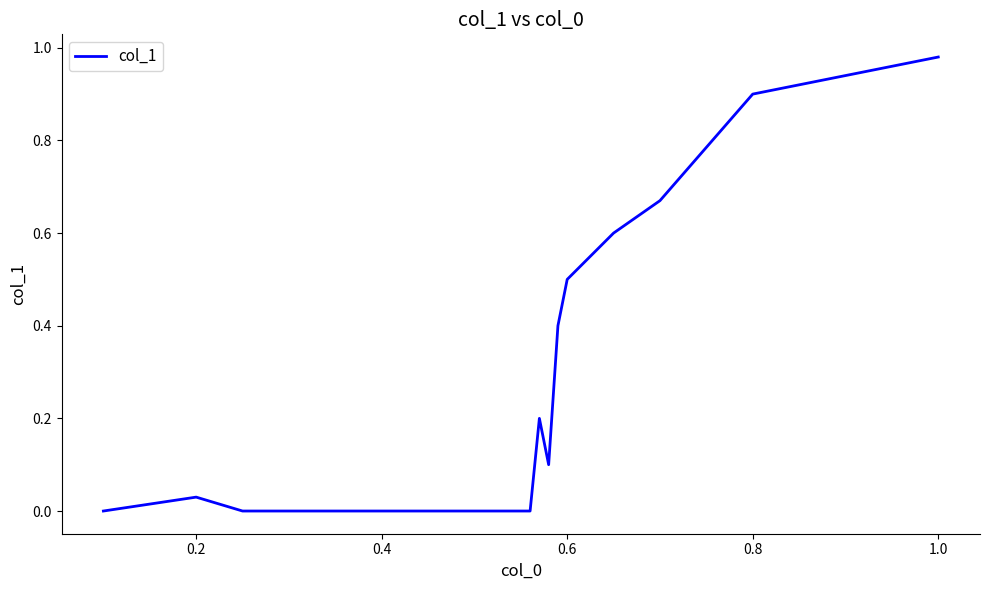

What is the approximate value at 0.8?

0.9